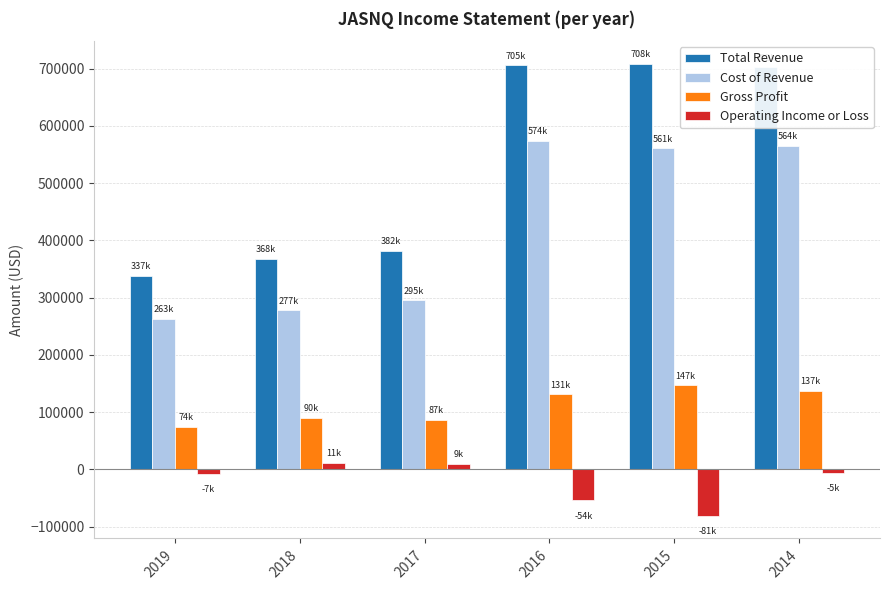

What is the sum of the Operating Income or Loss values at 2019 and 2014?

-13300